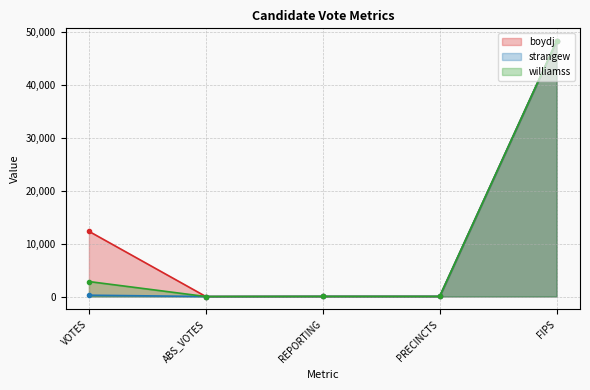

True or false: williamss and boydj intersect in this chart.

False